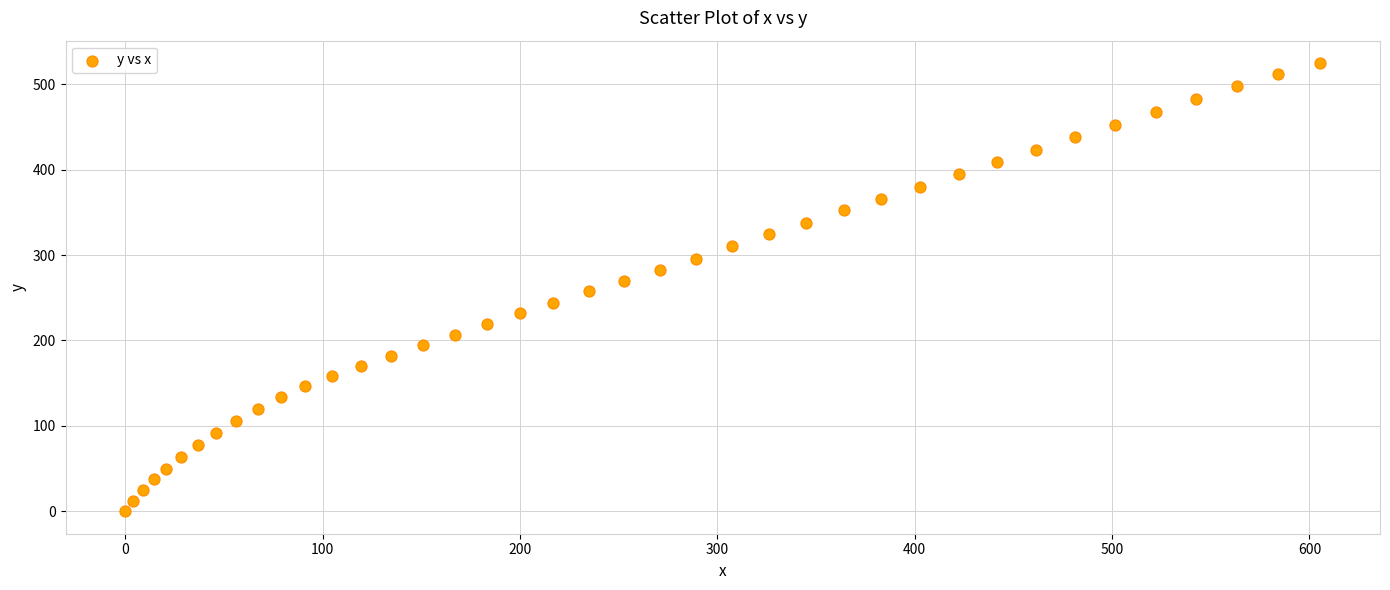

What is the range of Y values (max minus min)?

524.8